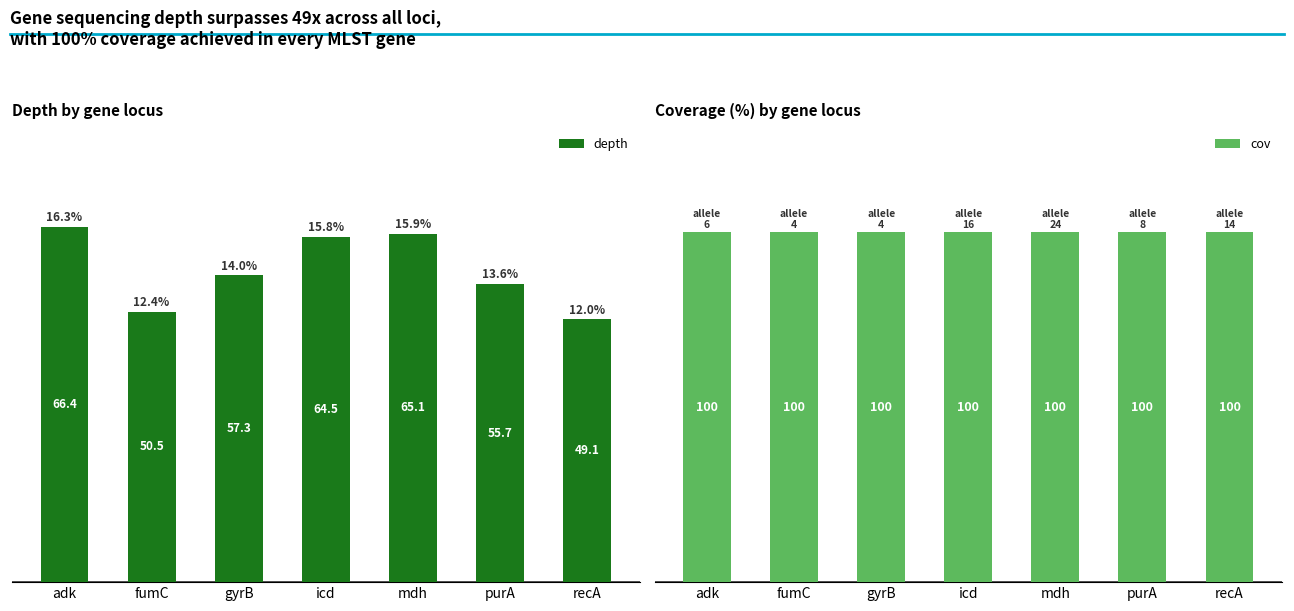

Does the chart contain stacked bars?

No